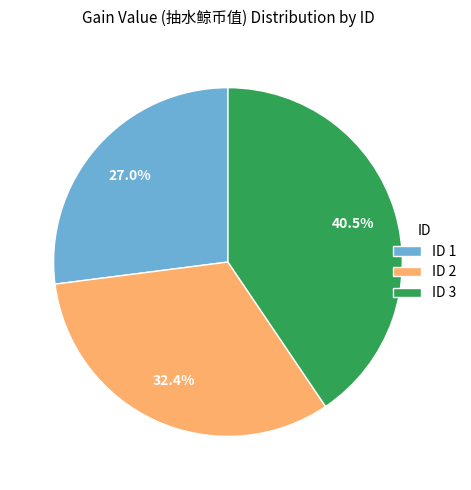

Which has a higher value, ID 3 or ID 2?

ID 3